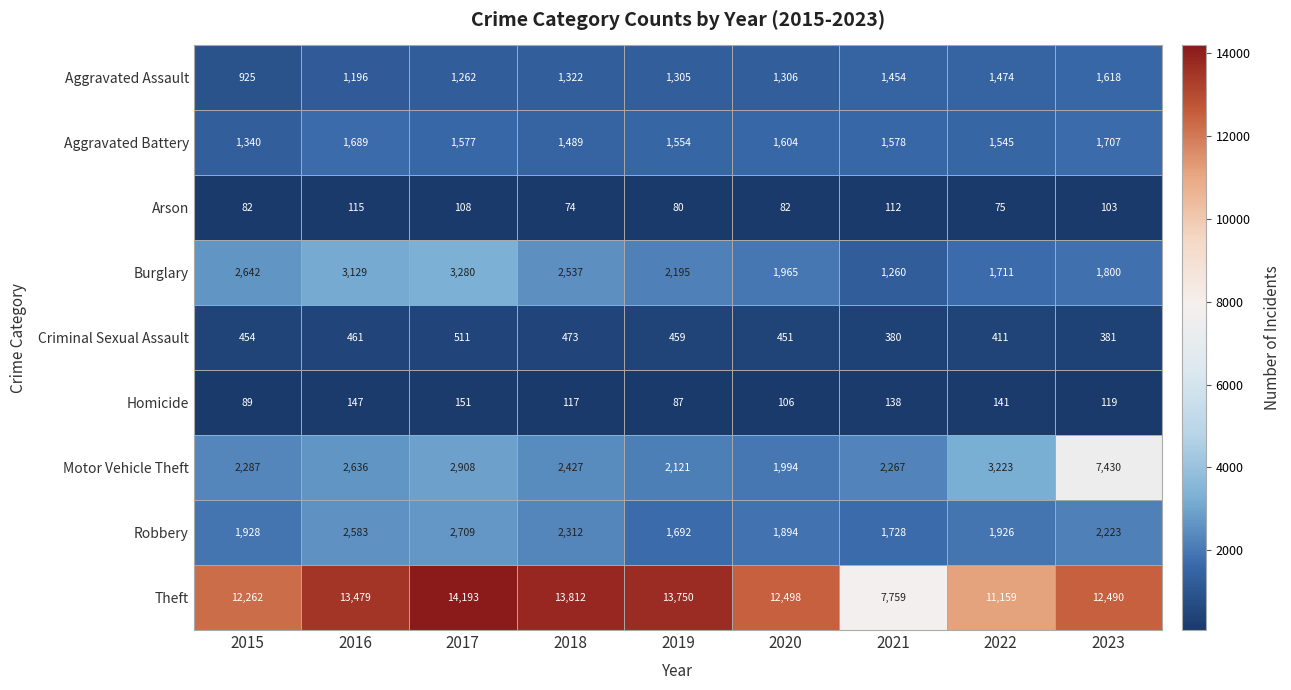

How many series are shown in this chart?

9